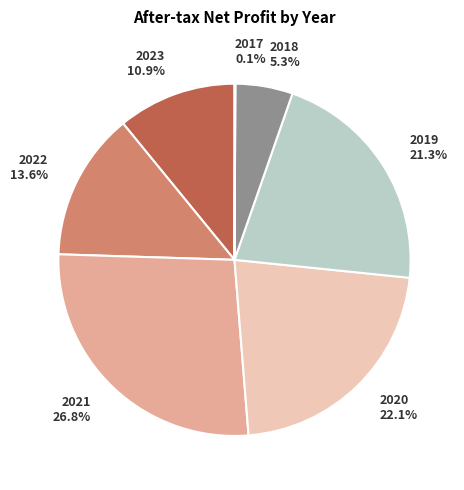

Is it true that 2023 is 11% of the pie?

True